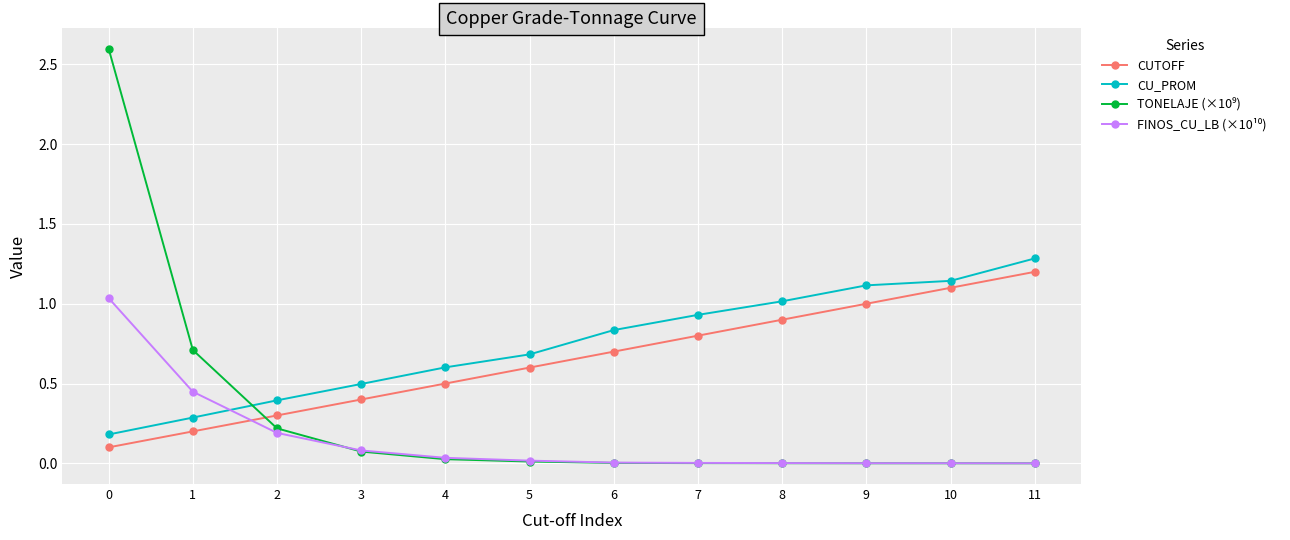

Which series changed the most between 7 and 11?

CUTOFF